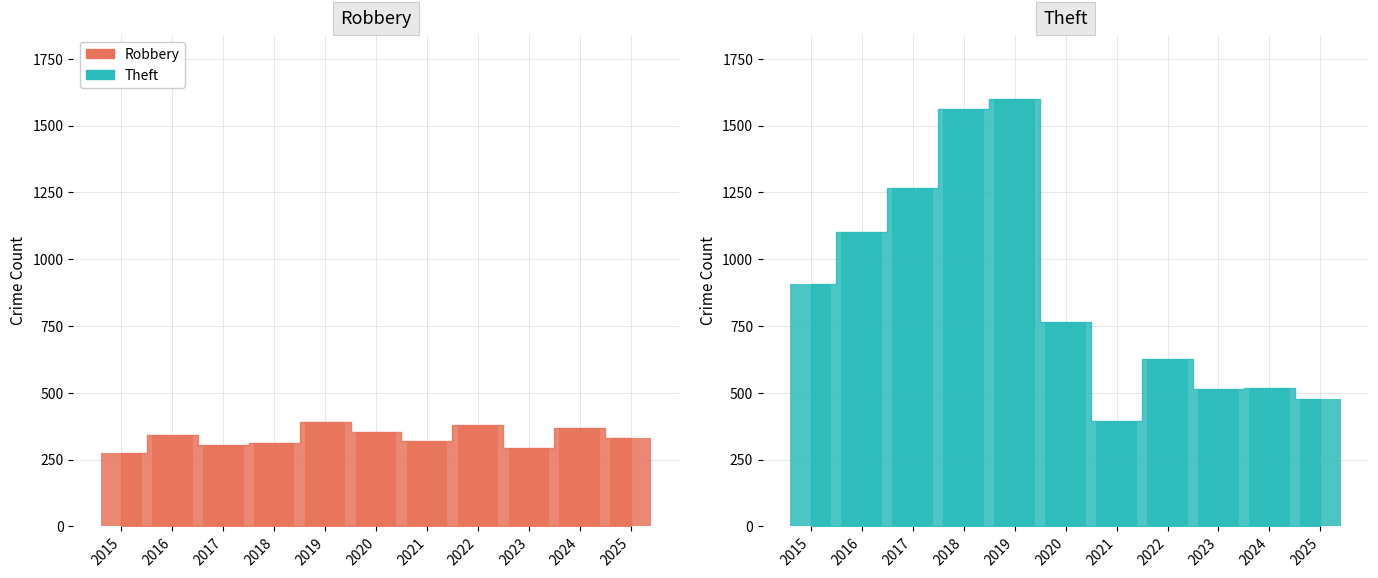

What is the highest value of the Robbery series?

391